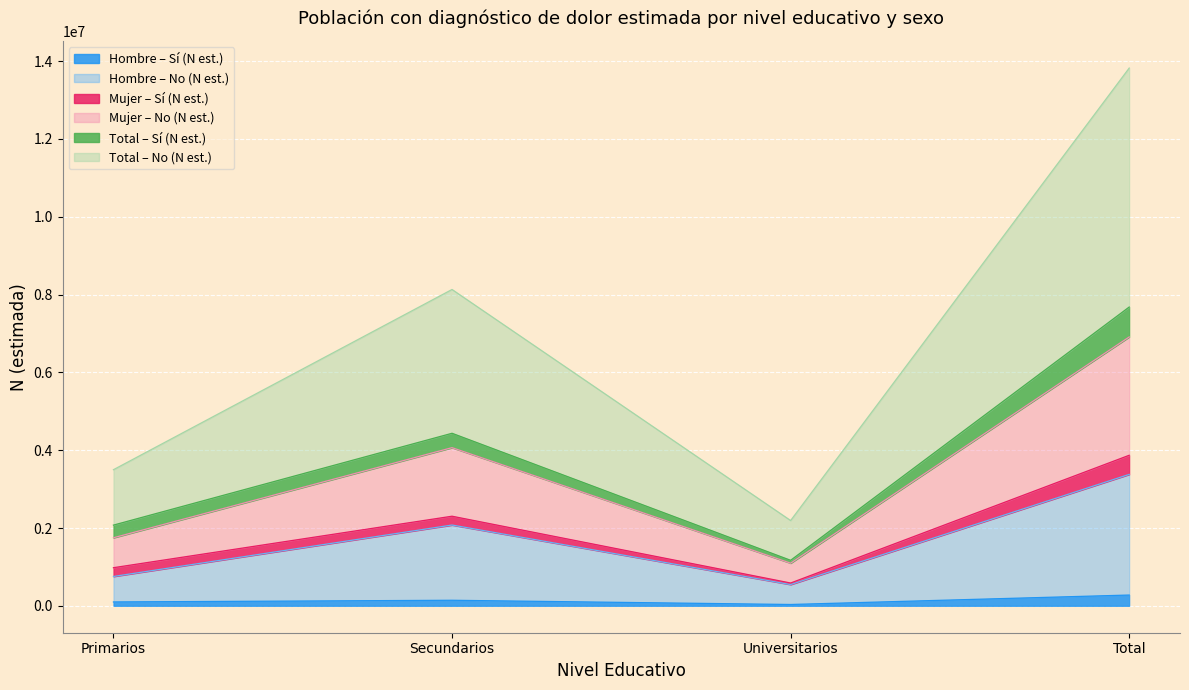

What is the label of the 1st point from the right?

Total